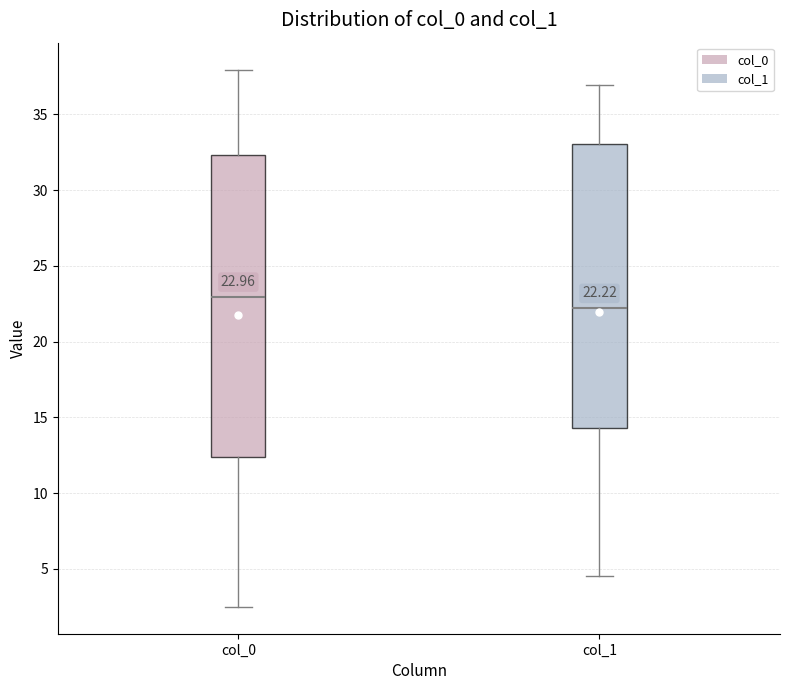

Which box's median line is the highest?

col_0